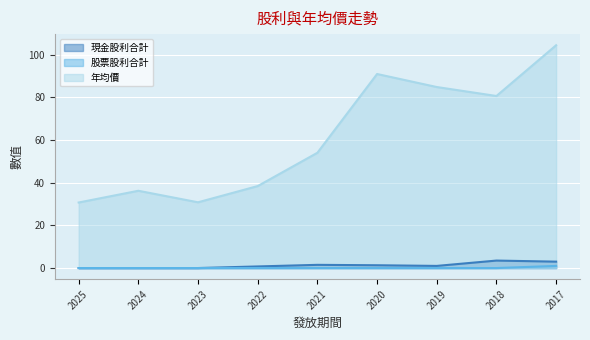

Is it true that 現金股利合計 equals 0.8 at 2022?

True